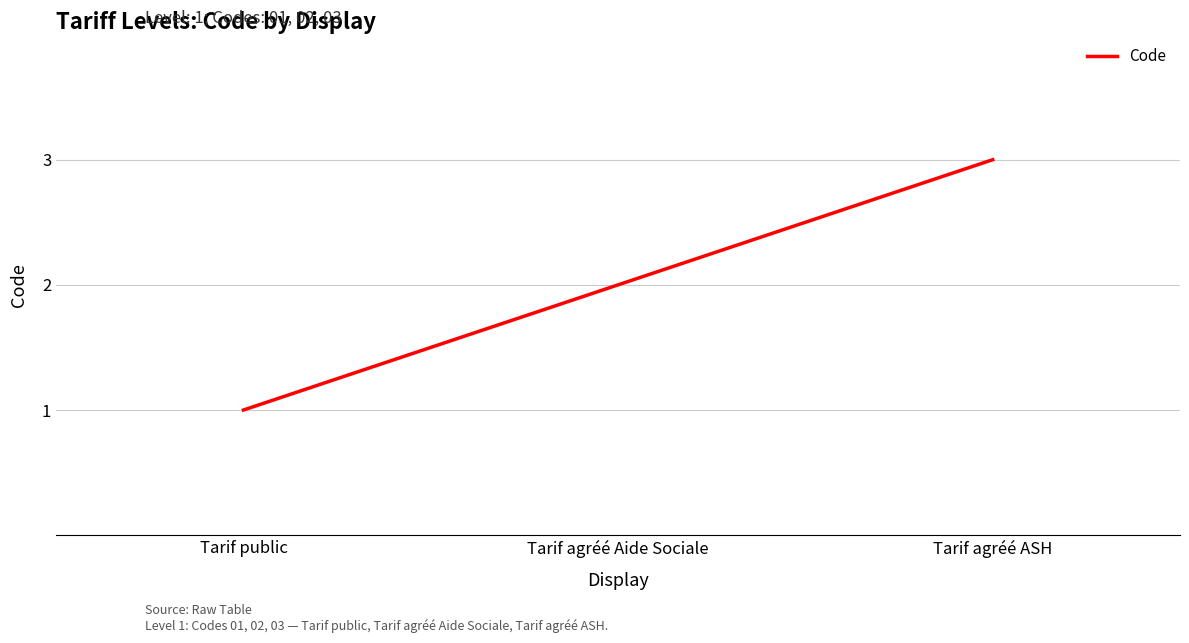

Is it true that the value at Tarif agréé ASH is 5?

False